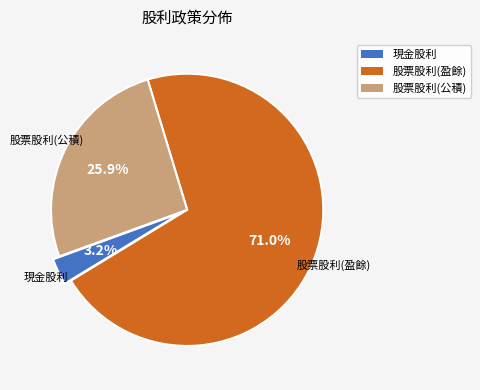

Is there a majority slice in this chart?

Yes